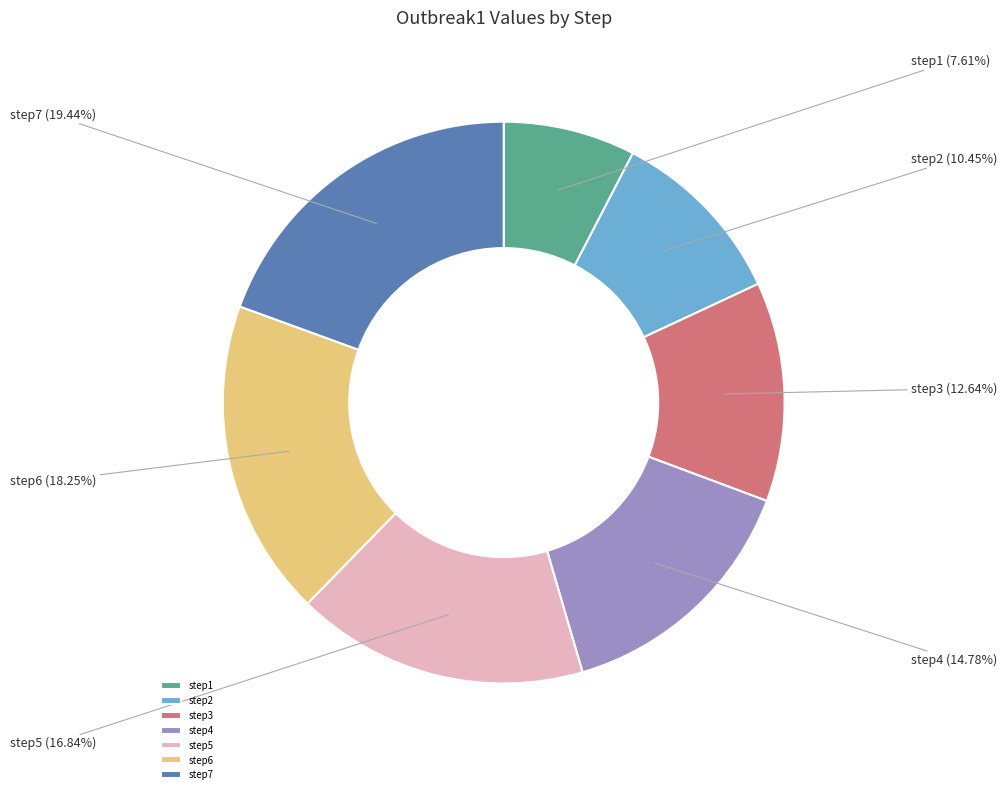

True or false: step4 accounts for 25% of the total.

False